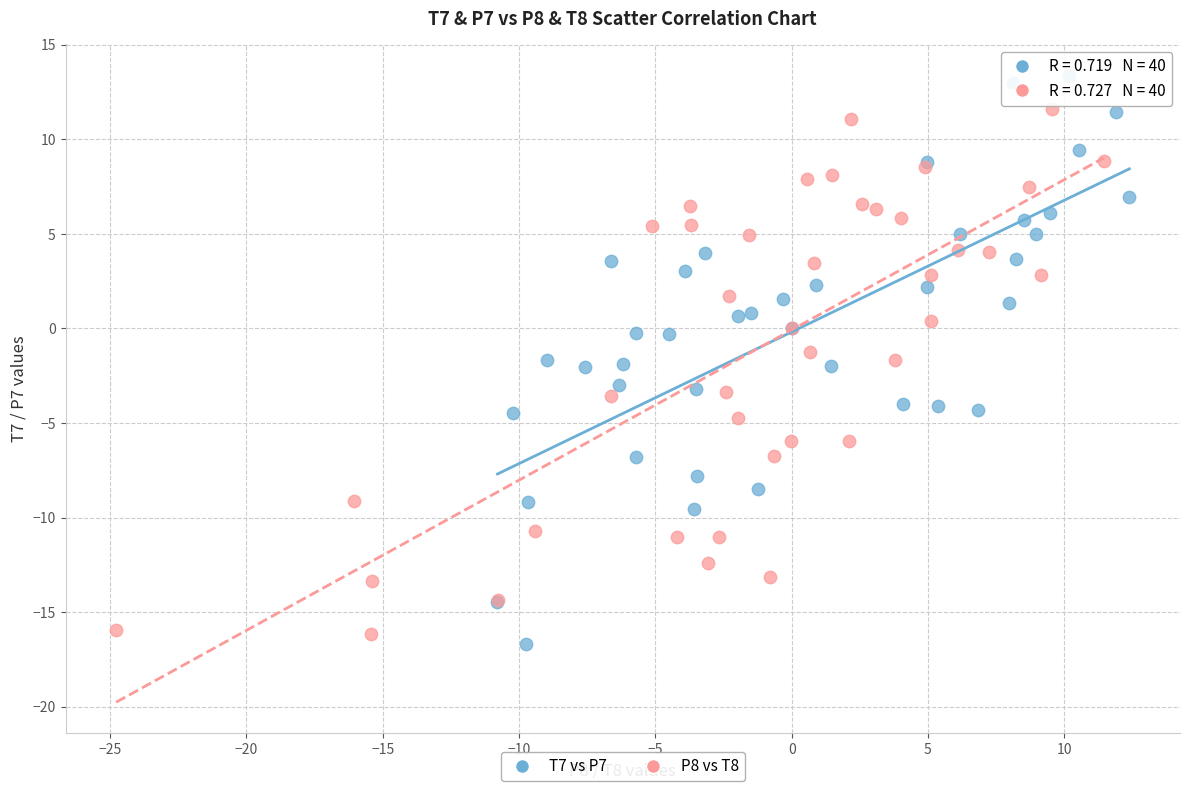

Which series reaches the maximum Y coordinate?

T7 vs P7